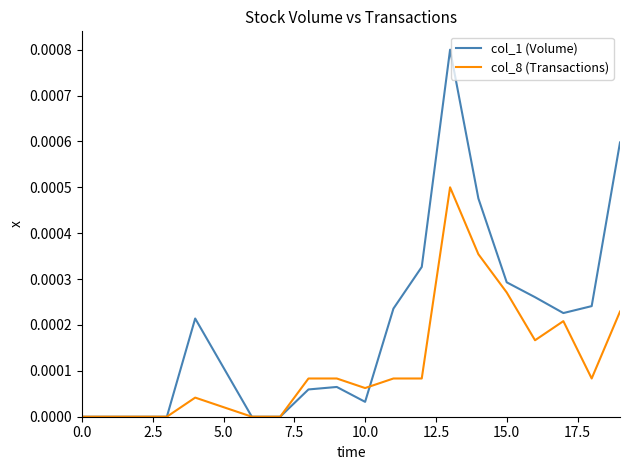

Rank the series by their maximum value, from highest to lowest.

col_1 (Volume), col_8 (Transactions)